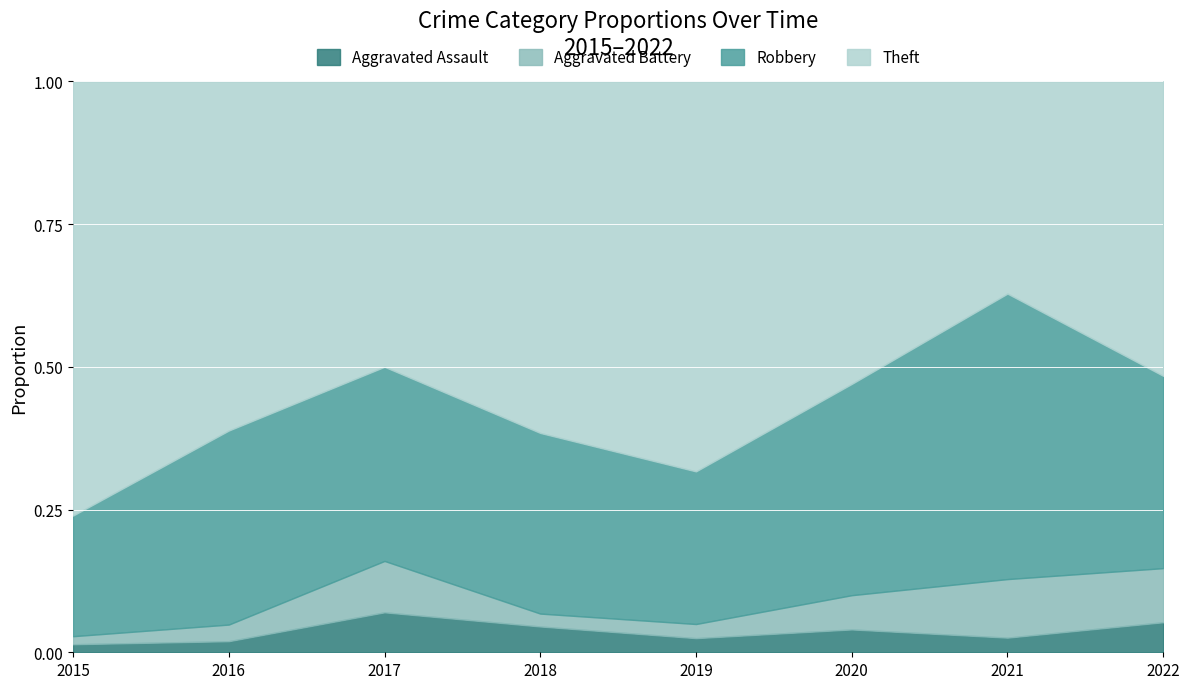

Is the value of Theft at 2022 greater than the value of Aggravated Battery at 2016?

Yes